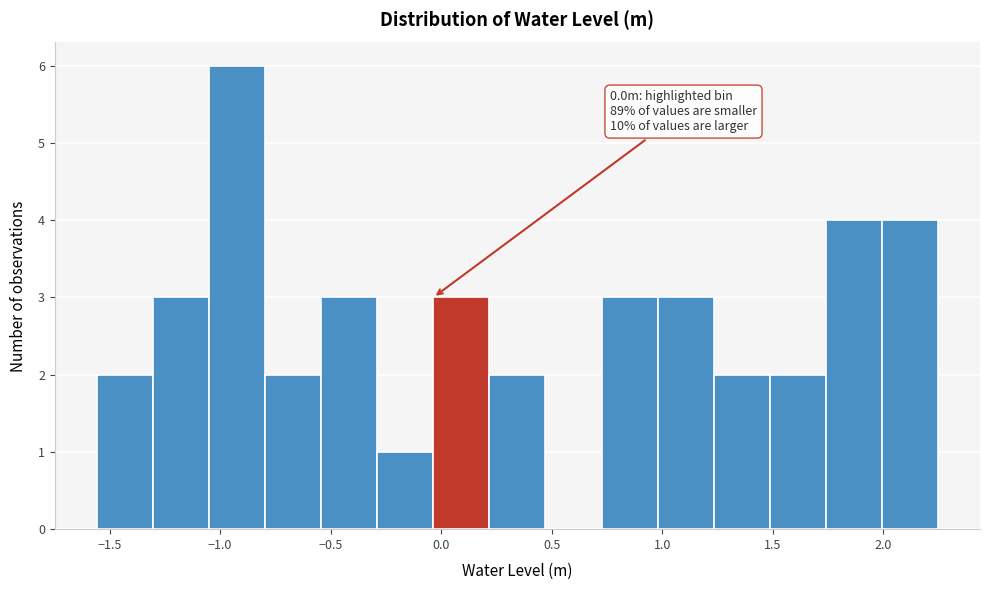

Over which range of the x-axis is the bar tallest?

-1.05 to -0.80